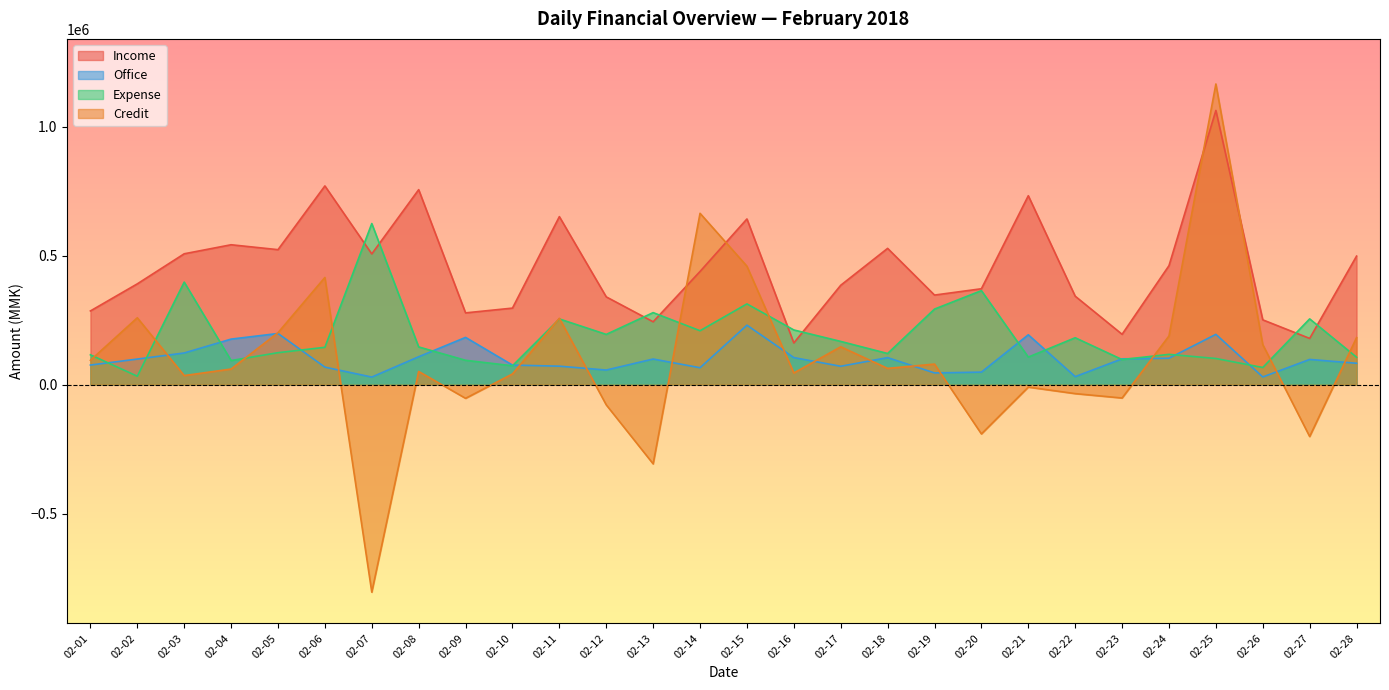

Between 02-01 and 02-15, which series saw the biggest shift?

Credit